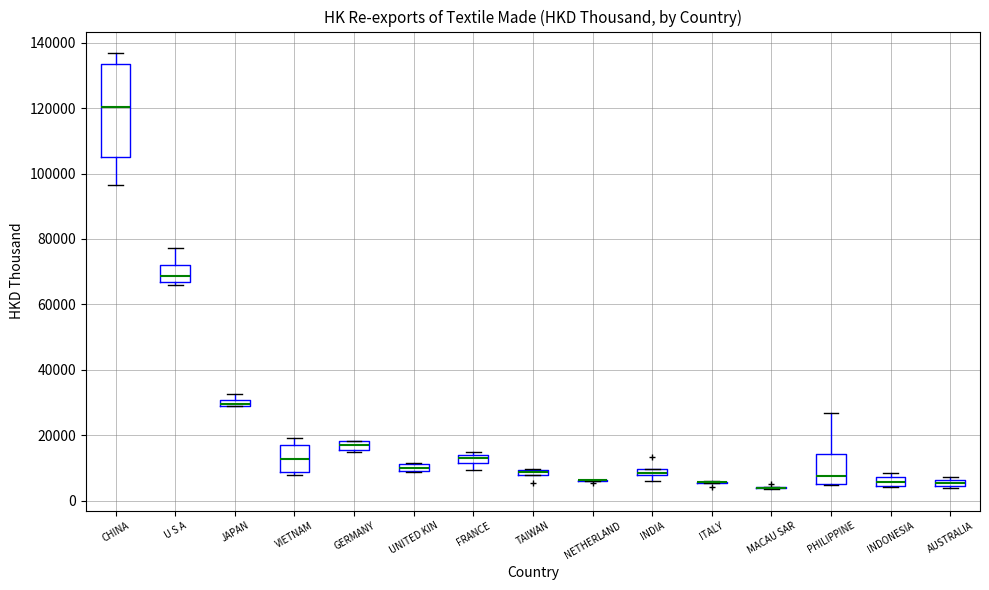

Where is the lower edge of the box for GERMANY on the y-axis? The values are not printed on the chart, so give them approximately, as read against the axis.

16000